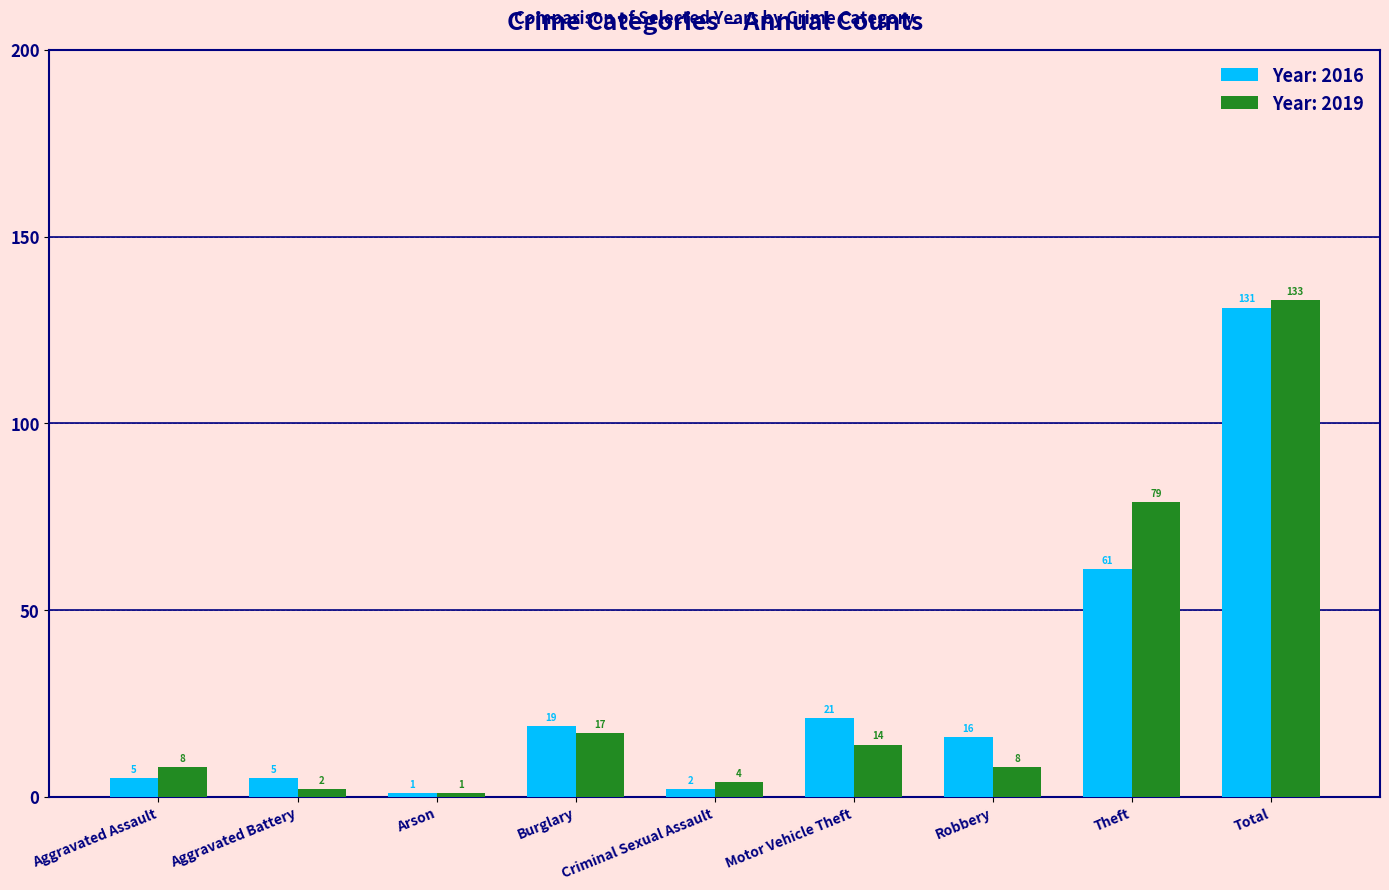

What is the spread (max minus min) of values at Robbery?

8